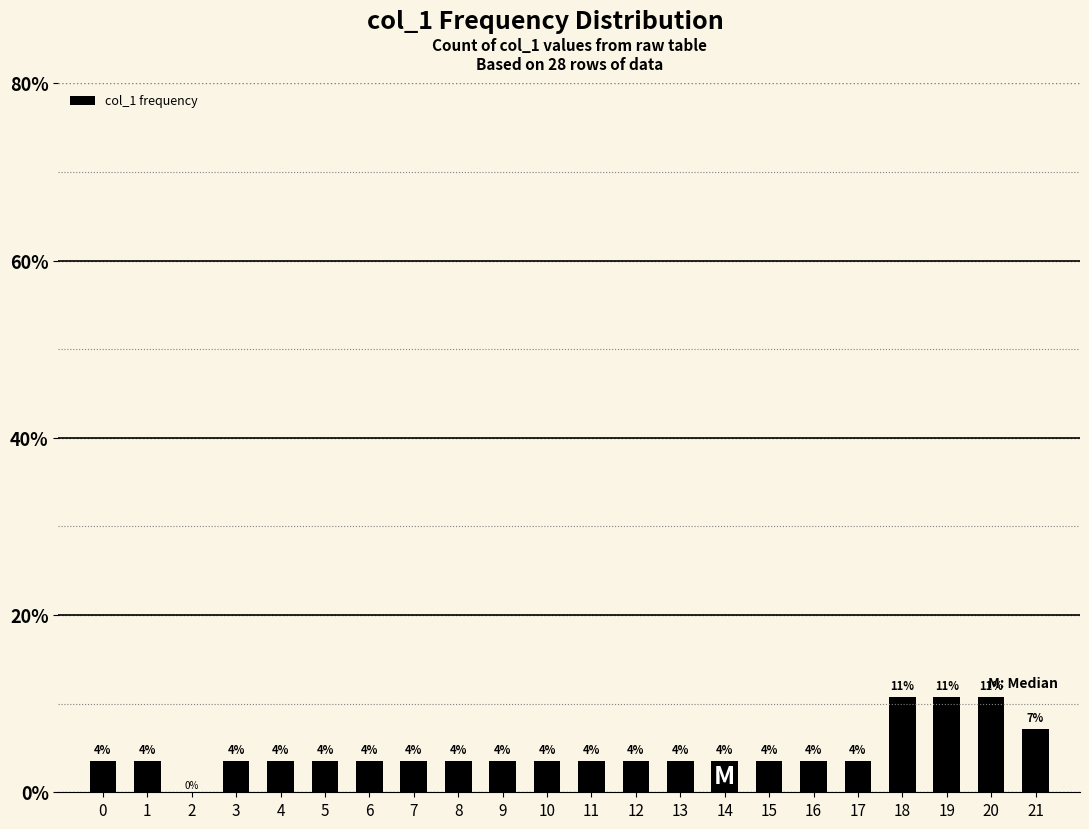

What is the average value?

4.5